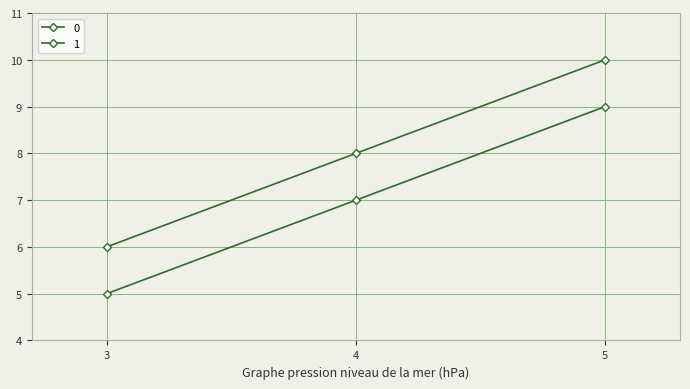

Count the number of categories in the chart.

3